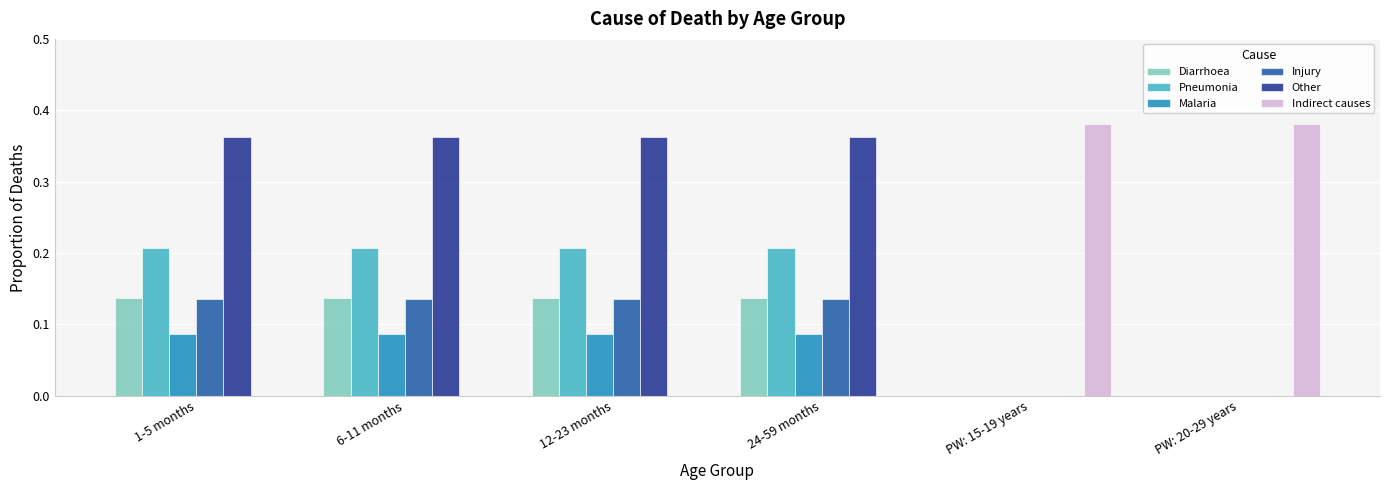

The value of Diarrhoea at 24-59 months is 0.2. True or false?

False